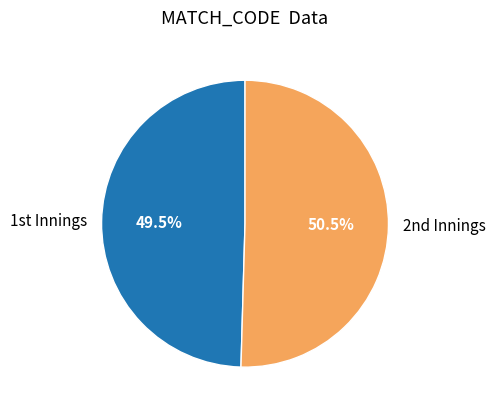

Rank the categories by value from lowest to highest.

1st Innings, 2nd Innings